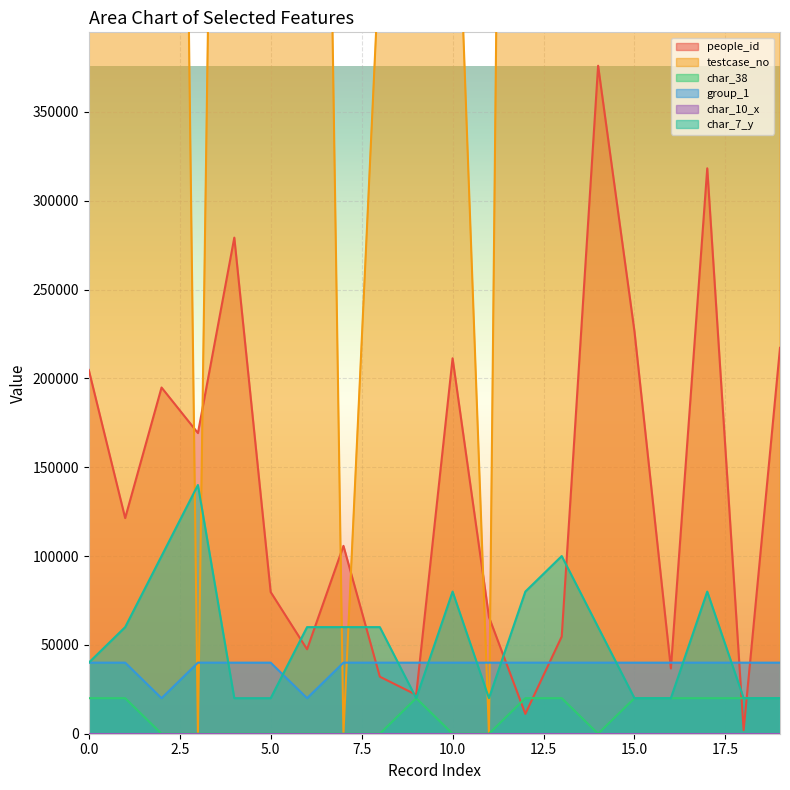

What is the difference between the highest and lowest values at 0?

1460000